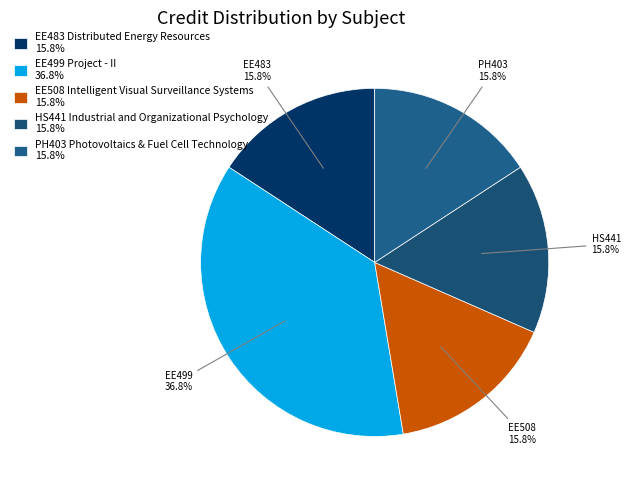

Is the sum of EE508 Intelligent Visual Surveillance Systems and HS441 Industrial and Organizational Psychology greater than half?

No